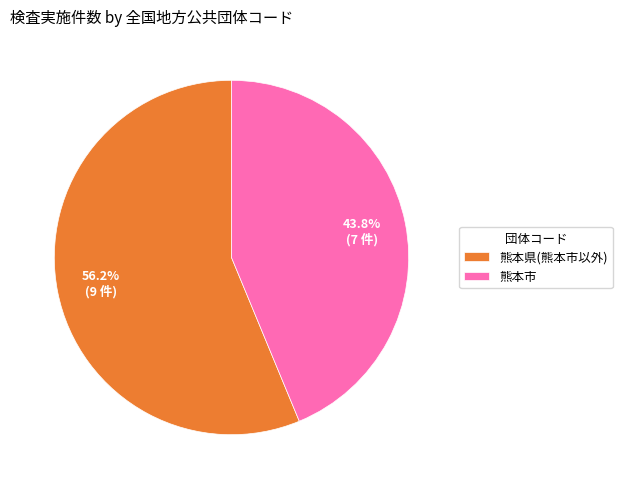

Rank the categories by value from highest to lowest.

熊本県(熊本市以外), 熊本市